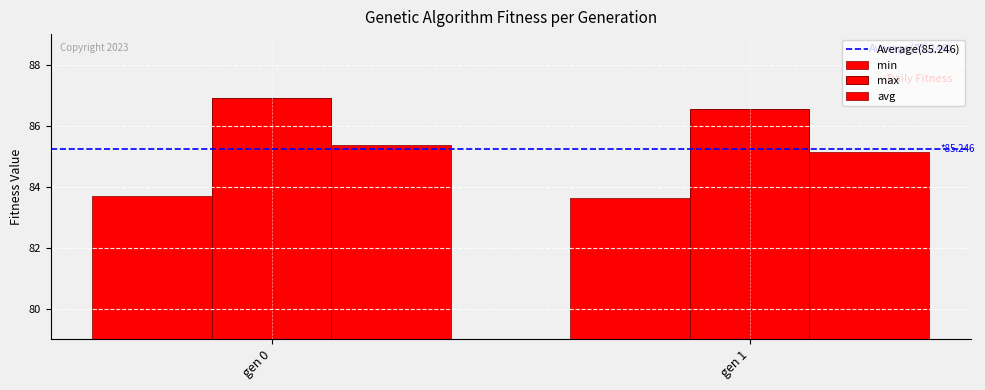

Reading right to left, extract all data points from this chart.

Average(85.246): 85.2	85.2
min: 83.6	83.7
max: 86.6	86.9
avg: 85.1	85.4